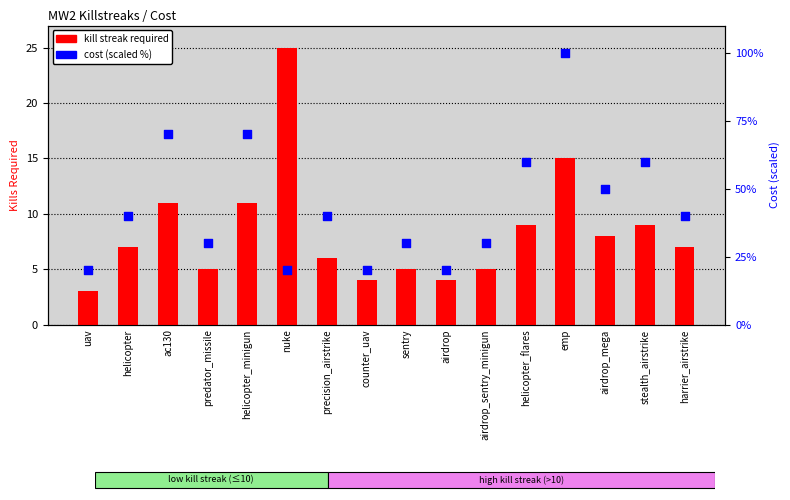

What are all the series names shown in the legend?

kill streak required, cost (scaled %)